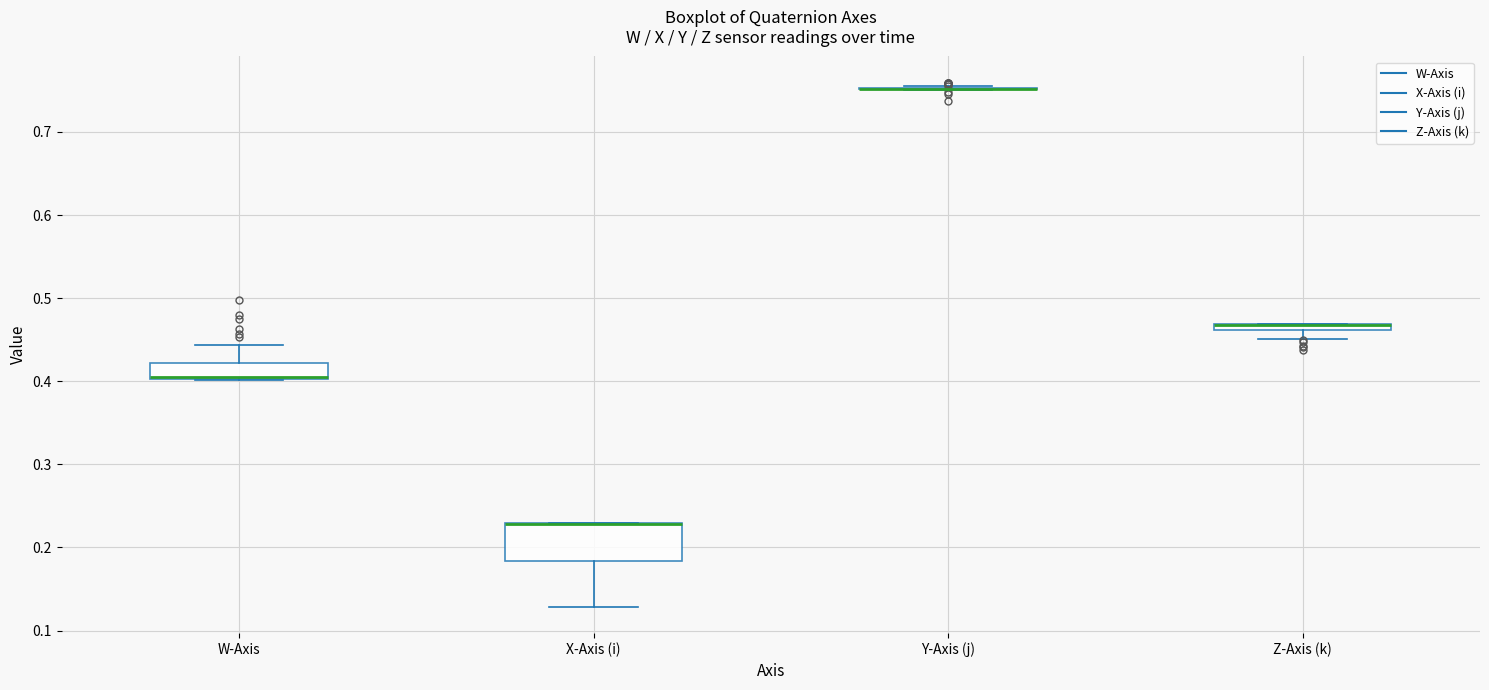

Which box is the tallest, from its lower edge to its upper edge?

X-Axis (i)